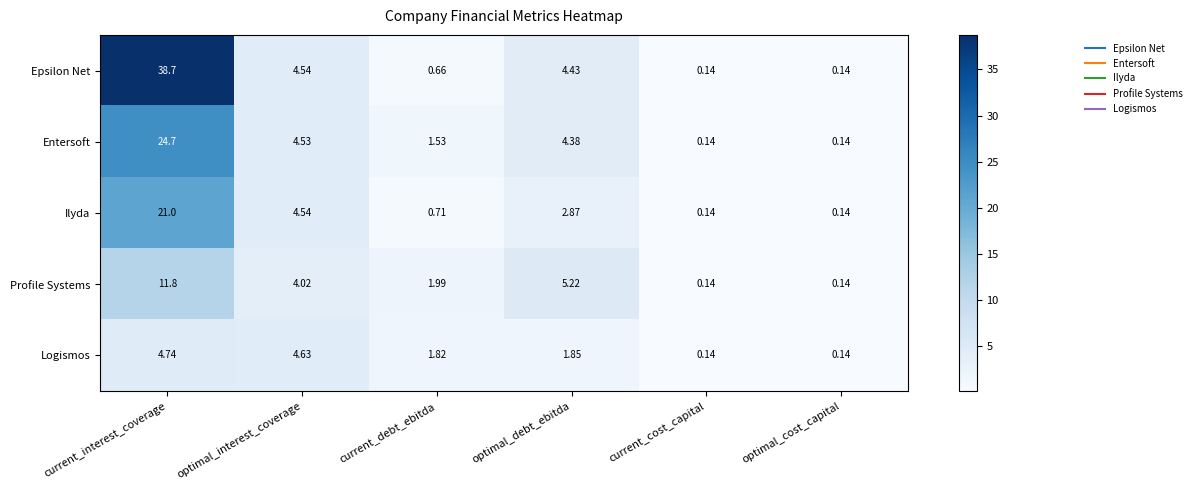

Count the number of categories in the chart.

6